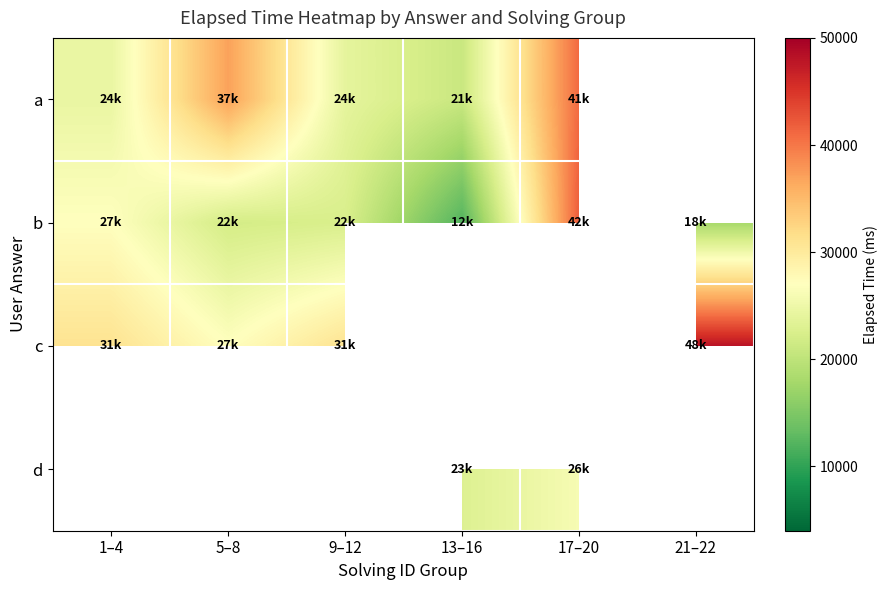

Read the c value at 5–8.

27000.0